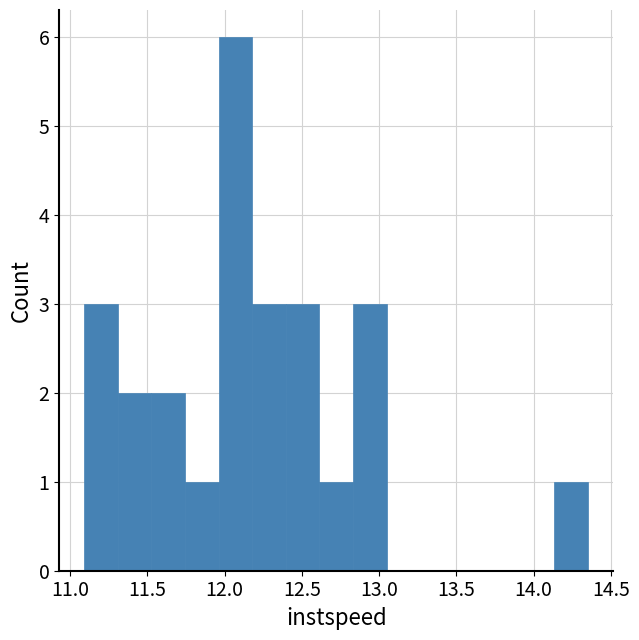

Which range on the x-axis has the tallest bar?

11.95 to 12.20